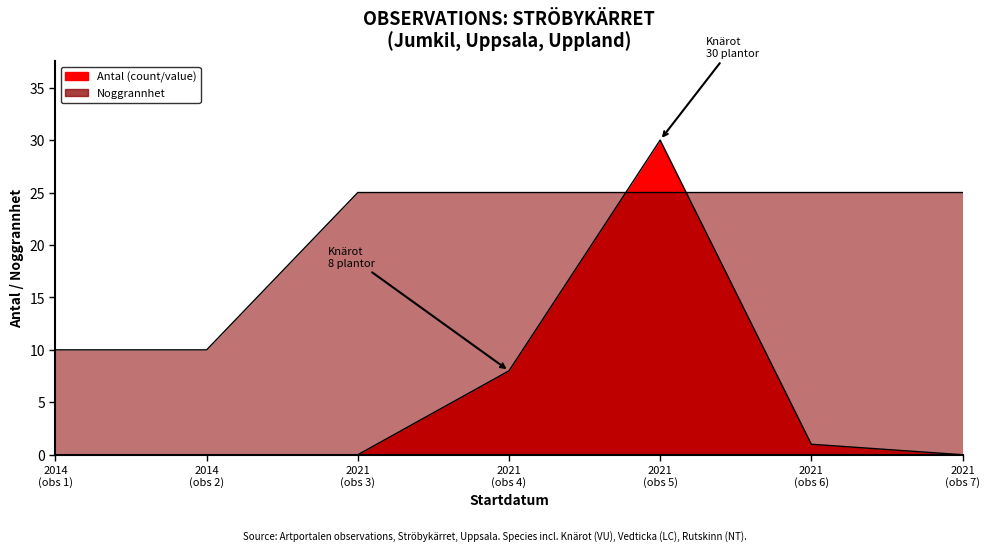

Is the value of Noggrannhet at 2021 (obs 4) greater than the value of Antal (count/value) at 2014 (obs 1)?

Yes